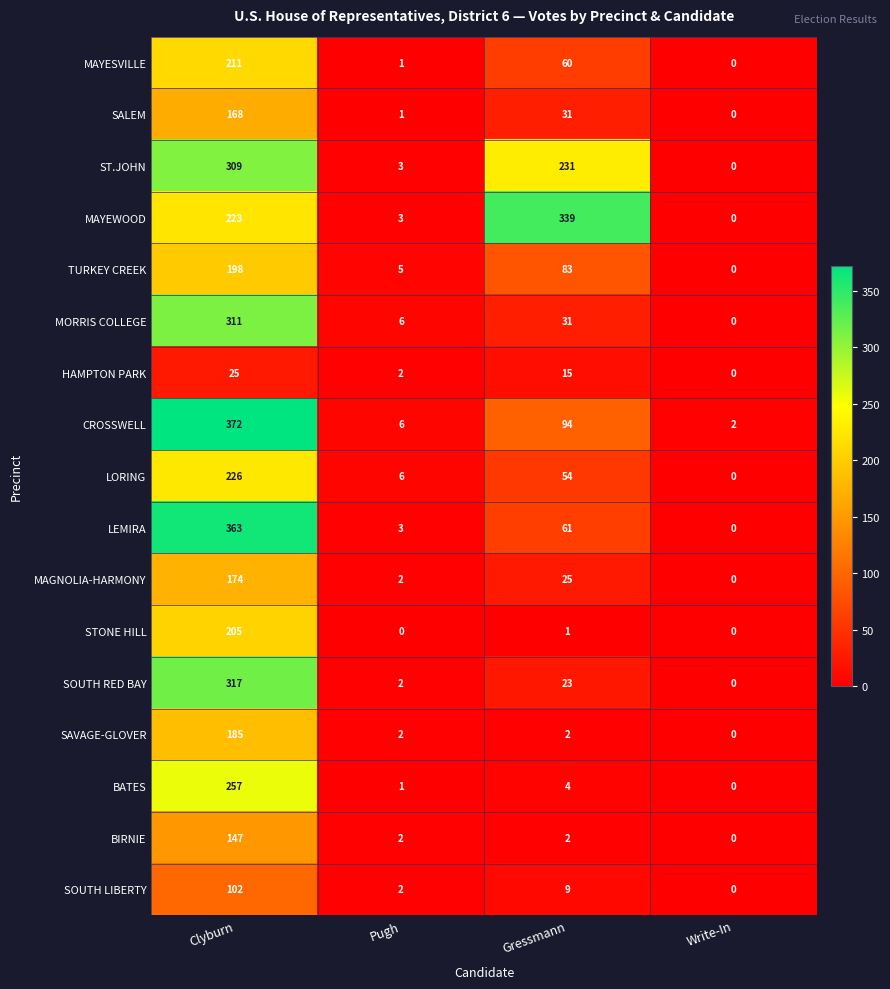

Which category has the highest value across all series?

Clyburn